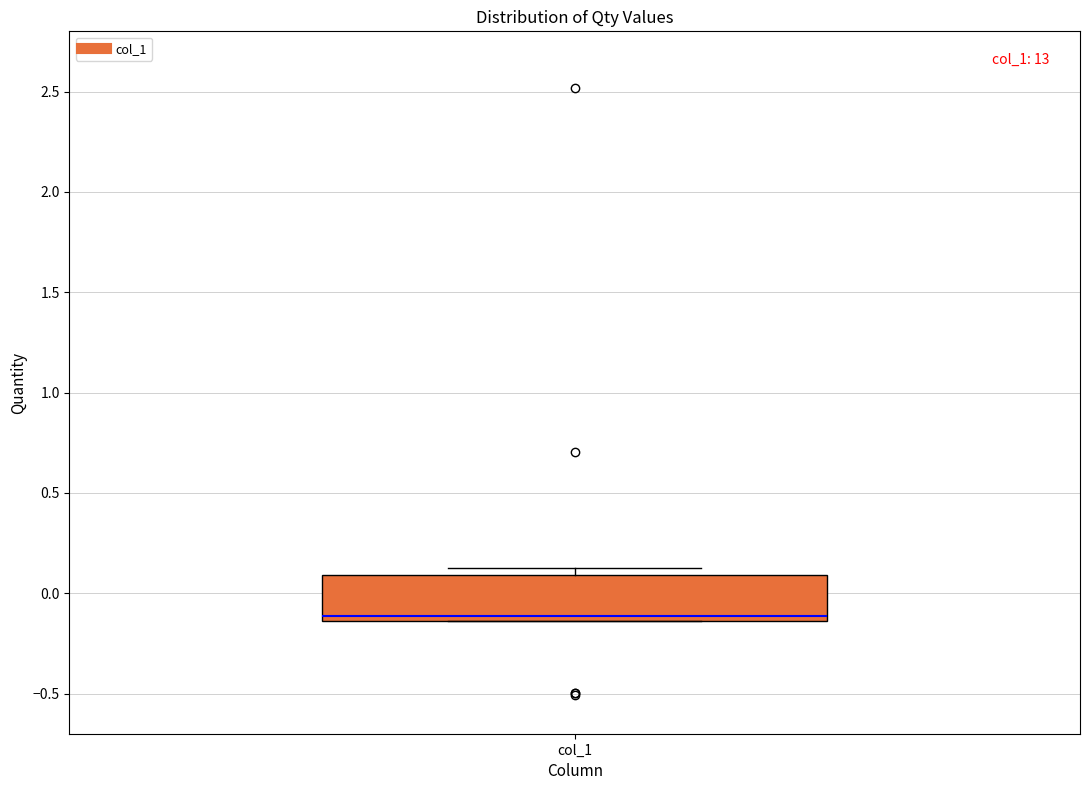

Where does the median line of the box for col_1 sit on the y-axis? The values are not printed on the chart, so give them approximately, as read against the axis.

-0.10